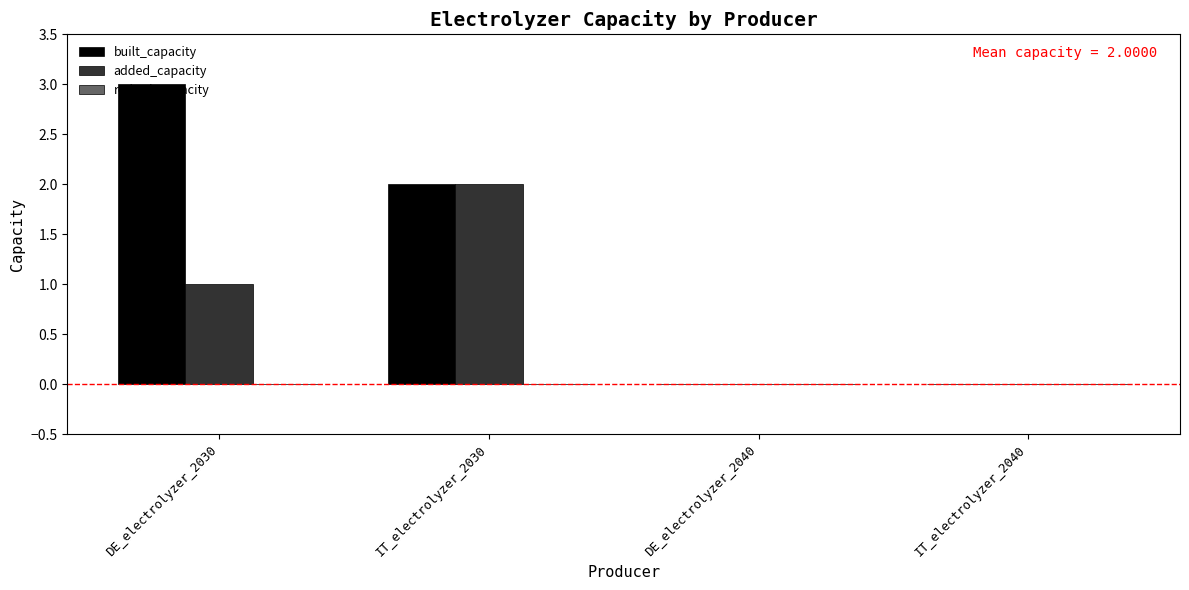

True or false: built_capacity has a value of -2 at DE_electrolyzer_2040.

False